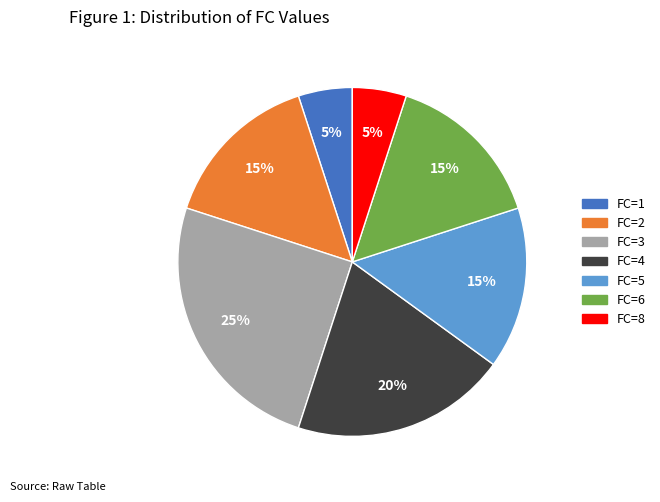

Is there a majority slice in this chart?

No